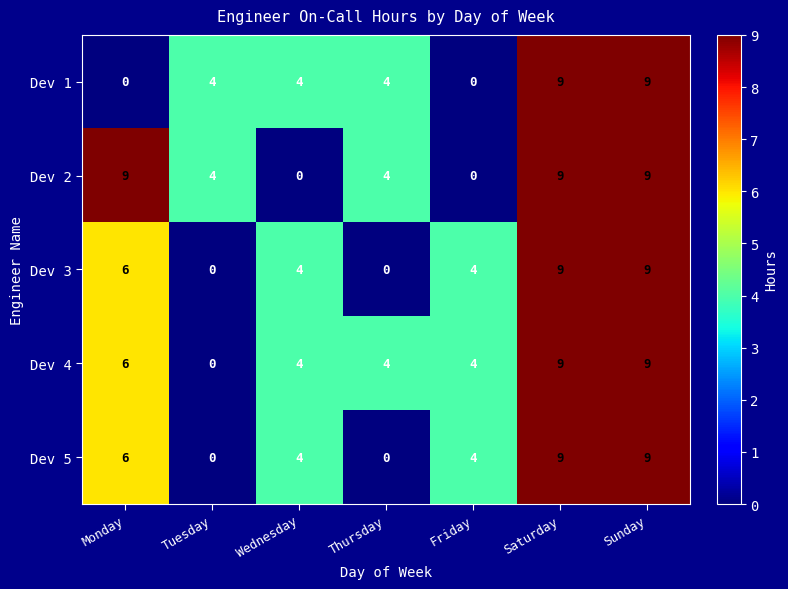

Is the value of Dev 2 at Tuesday greater than the value of Dev 4 at Sunday?

No